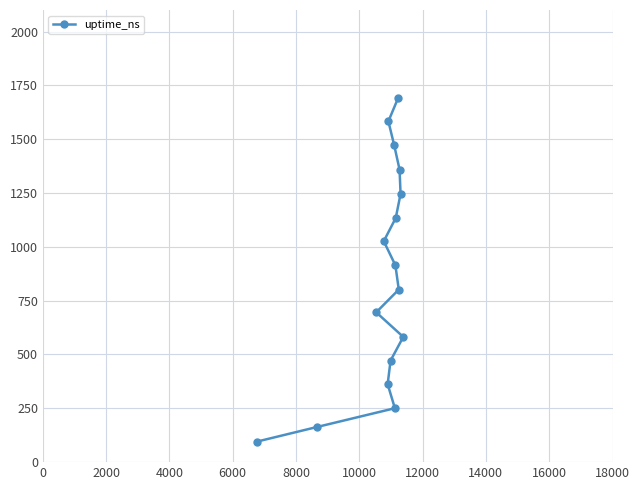

What is the smallest value displayed?

95.3